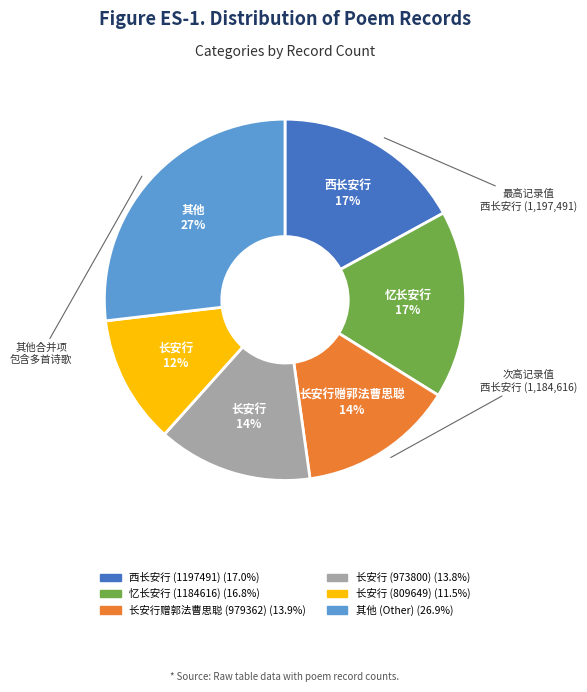

Is there a majority slice in this chart?

No